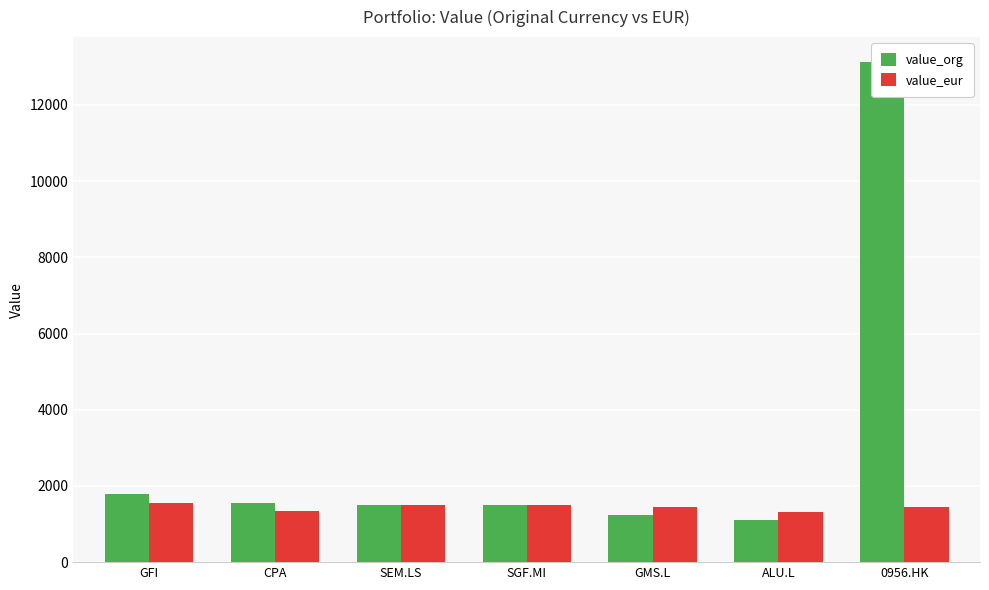

What is the lowest value of the value_eur series?

1314.8